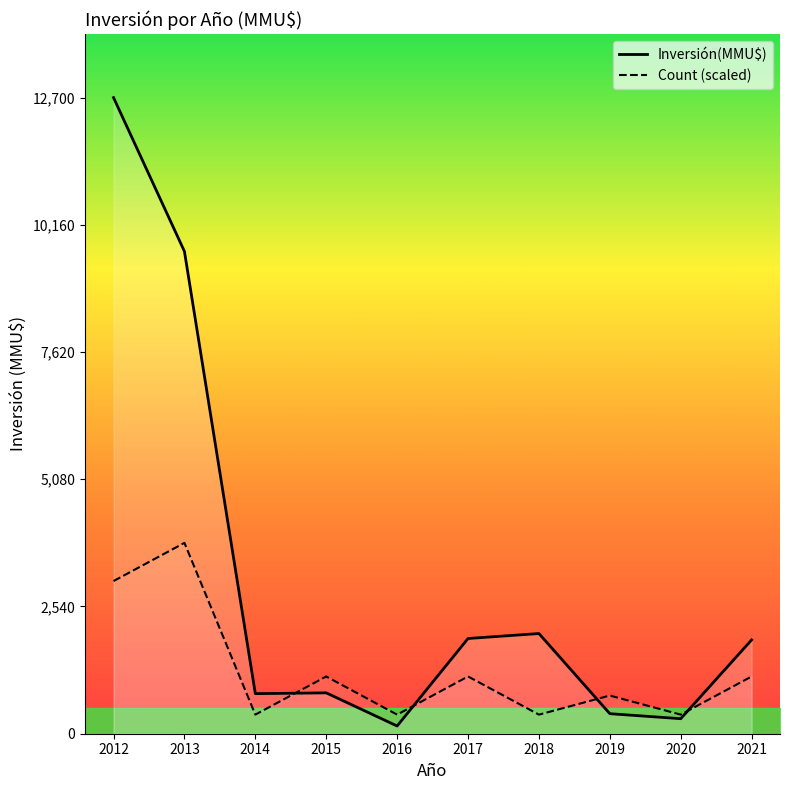

What is the average value of the Count (scaled) series?

1257